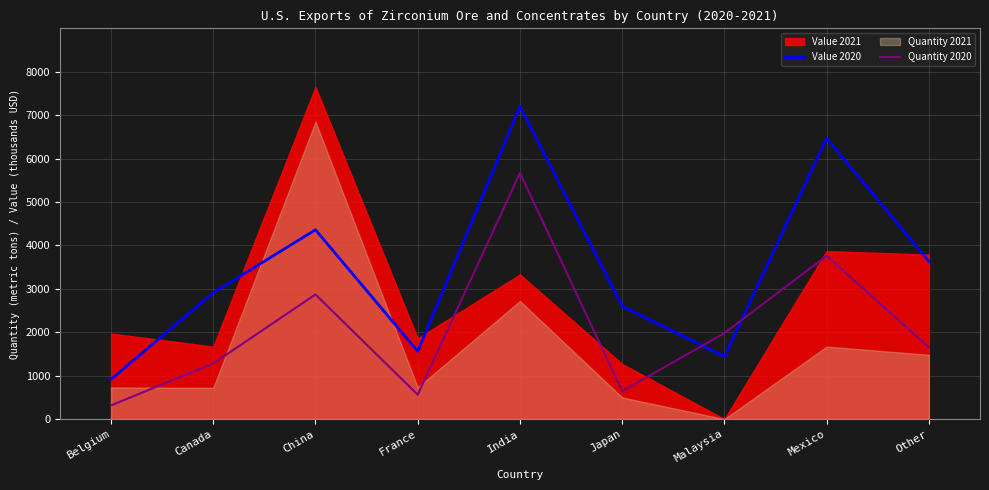

The Quantity 2020 series shows 1980 at Malaysia. True or false?

True